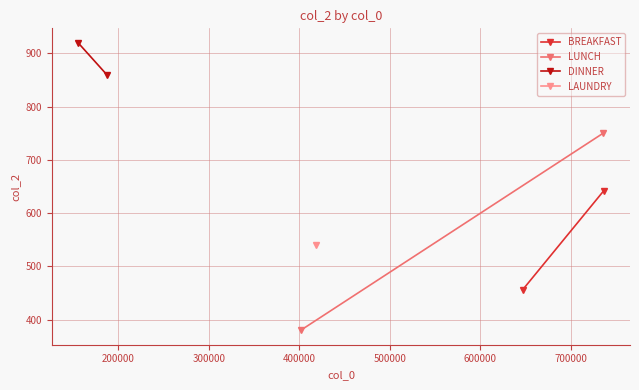

What is the sum of all LUNCH values?

1130